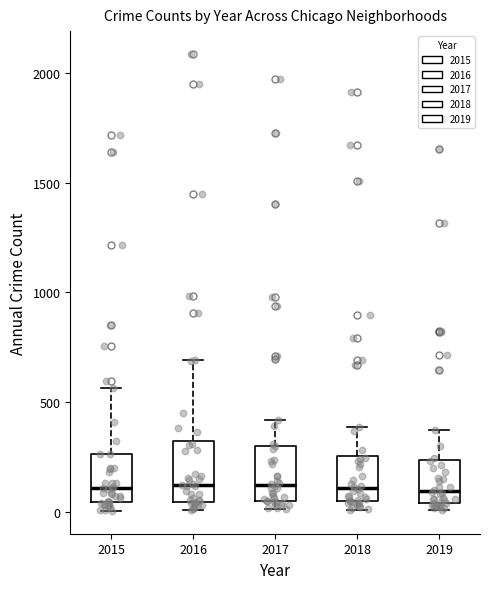

Reading left to right, read every box against the y-axis: the position of its median line, the range the box covers, and the ends of its whiskers. The values are not printed on the chart, so give them approximately, as read against the axis.

2015: median 100, box 50 to 250, whiskers 0 to 550
2016: median 150, box 50 to 300, whiskers 0 to 700
2017: median 100, box 50 to 300, whiskers 0 to 400
2018: median 100, box 50 to 250, whiskers 0 to 400
2019: median 100, box 50 to 250, whiskers 0 to 400